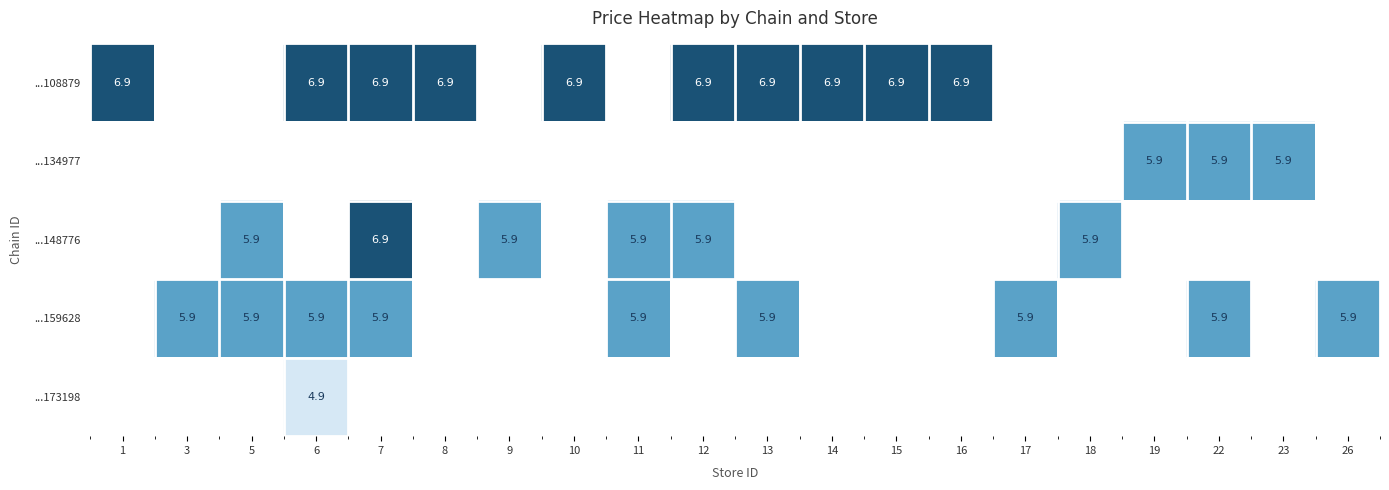

At how many categories does at least one series exceed 6?

10